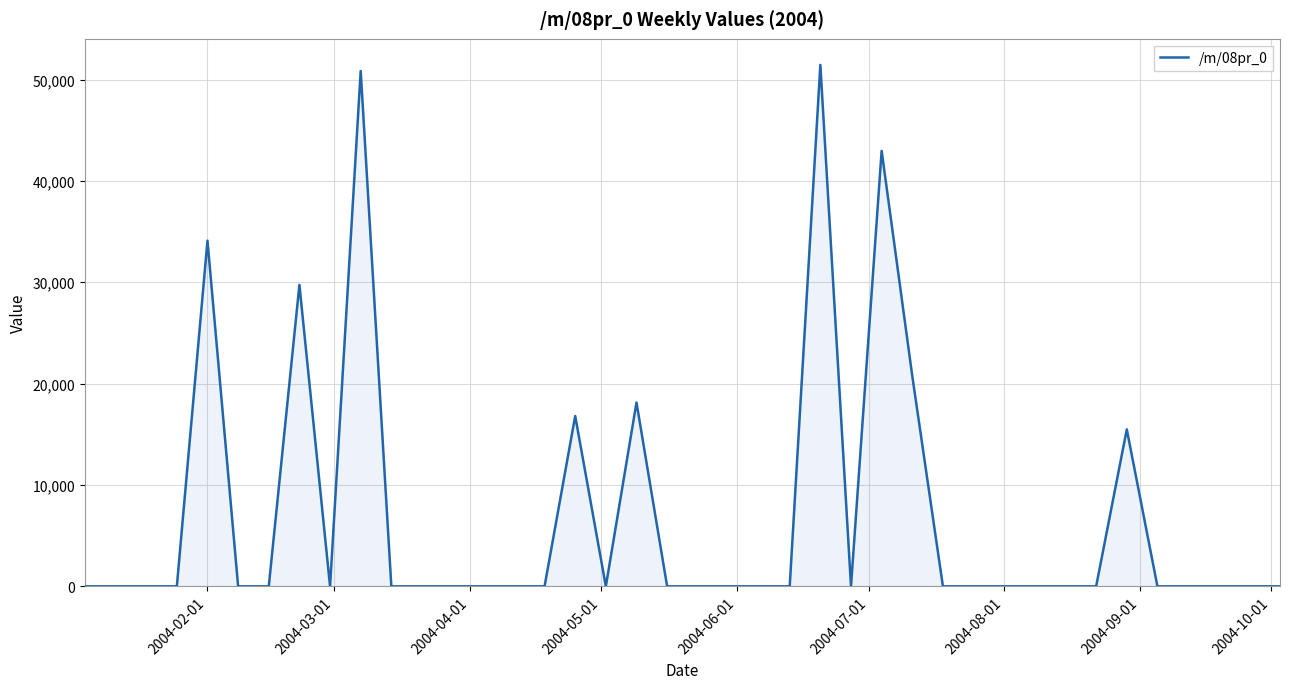

What is the greatest value displayed?

51443.9